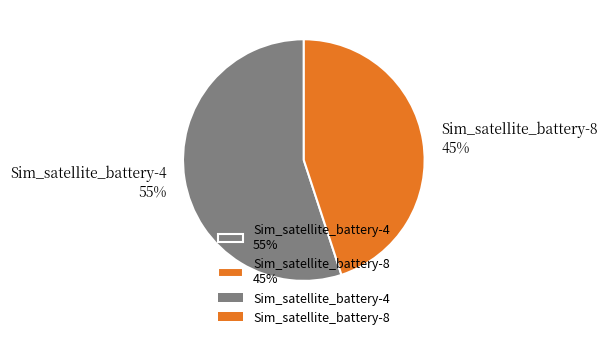

Count the number of slices in the pie.

2